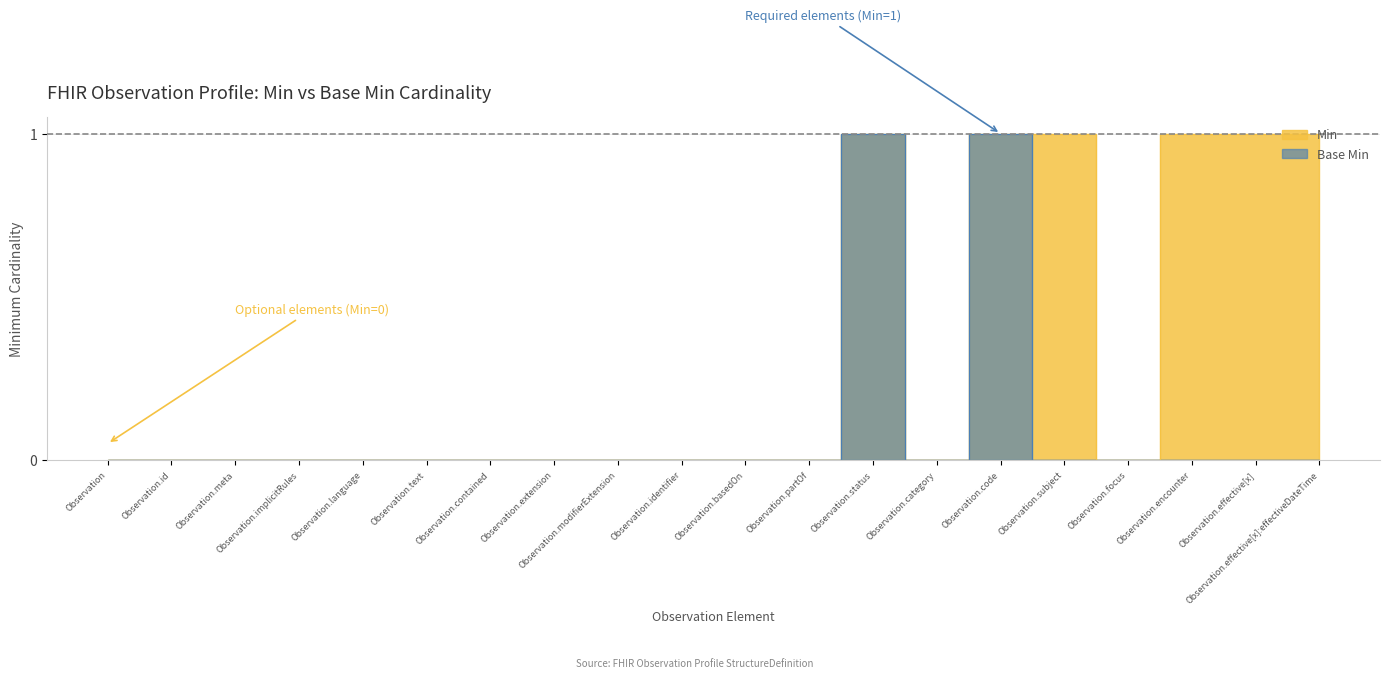

True or false: Min and Base Min intersect in this chart.

False